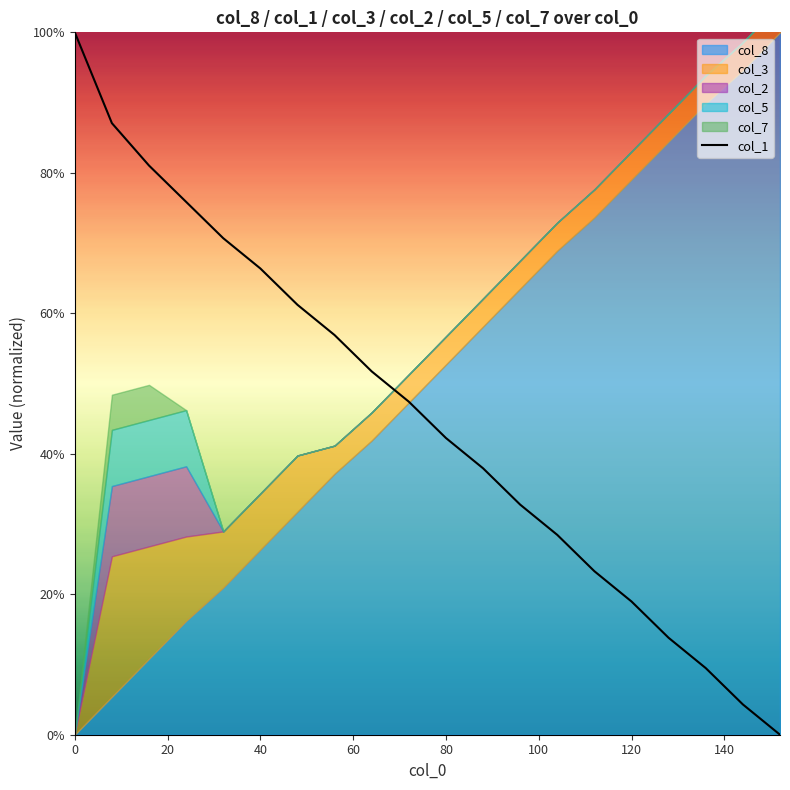

What is the difference between the maximum and minimum values?

100.0